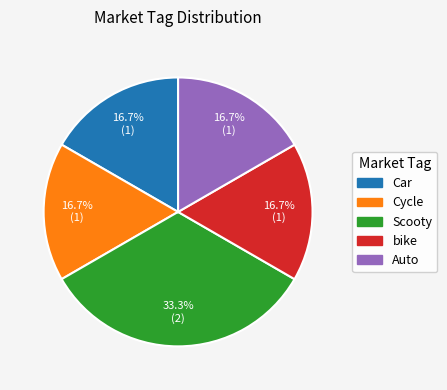

Does any single category account for the majority?

No